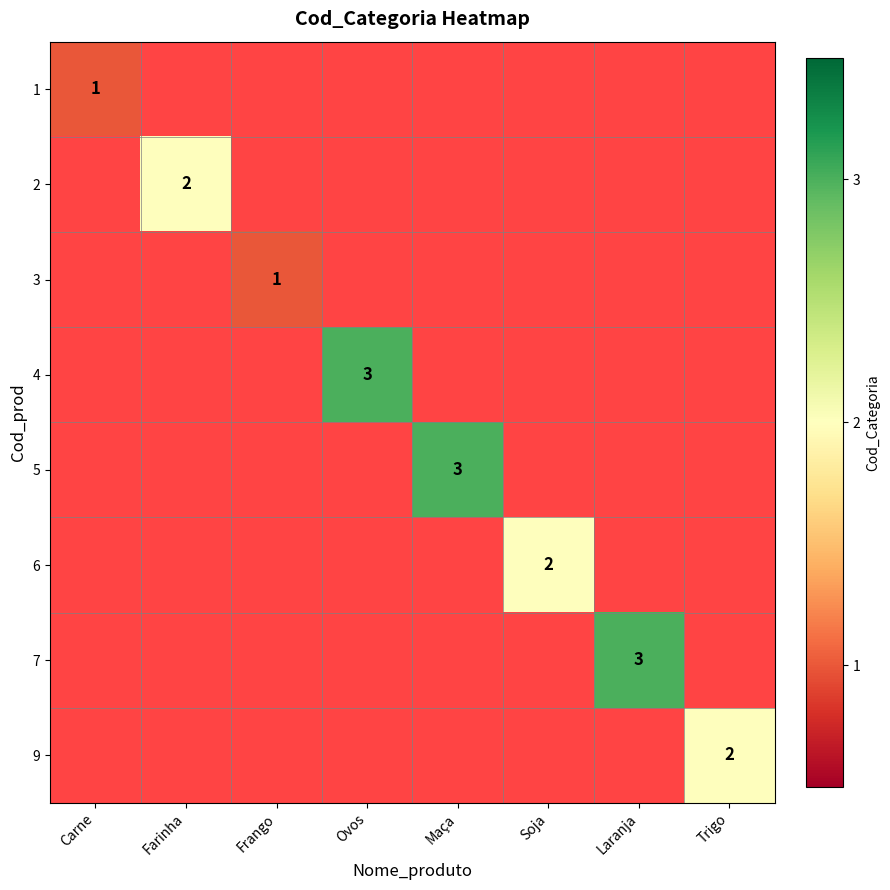

How many categories are shown in the chart?

8